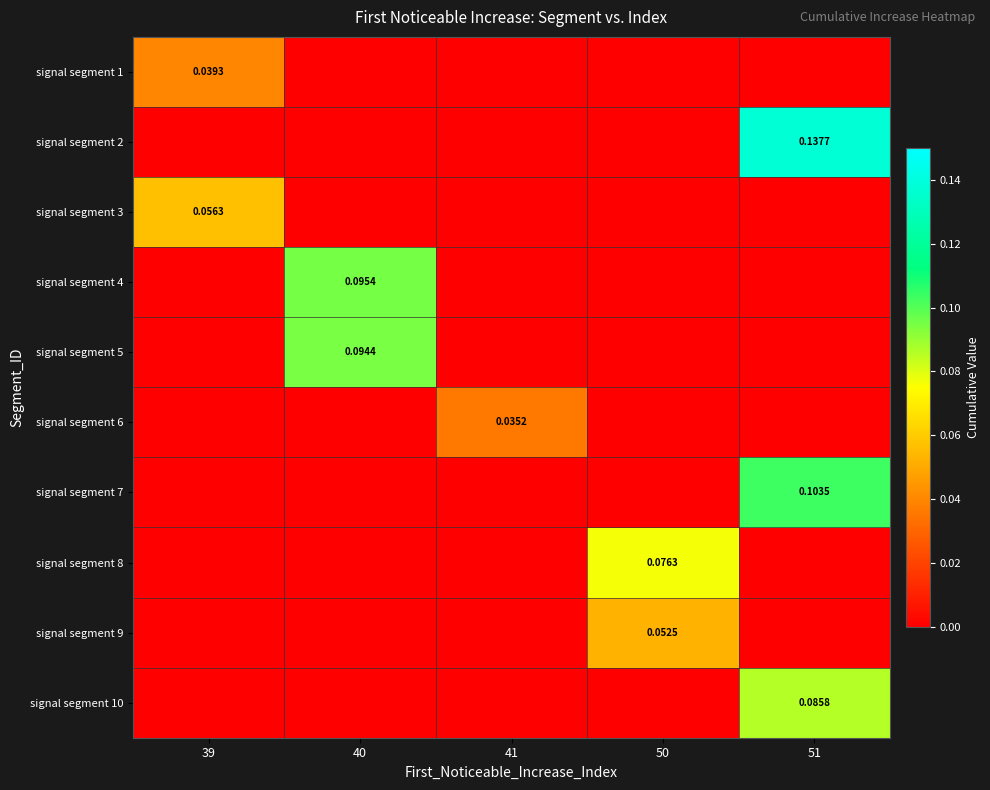

Rank the series by their maximum value, from lowest to highest.

signal segment 6, signal segment 1, signal segment 9, signal segment 3, signal segment 8, signal segment 10, signal segment 5, signal segment 4, signal segment 7, signal segment 2